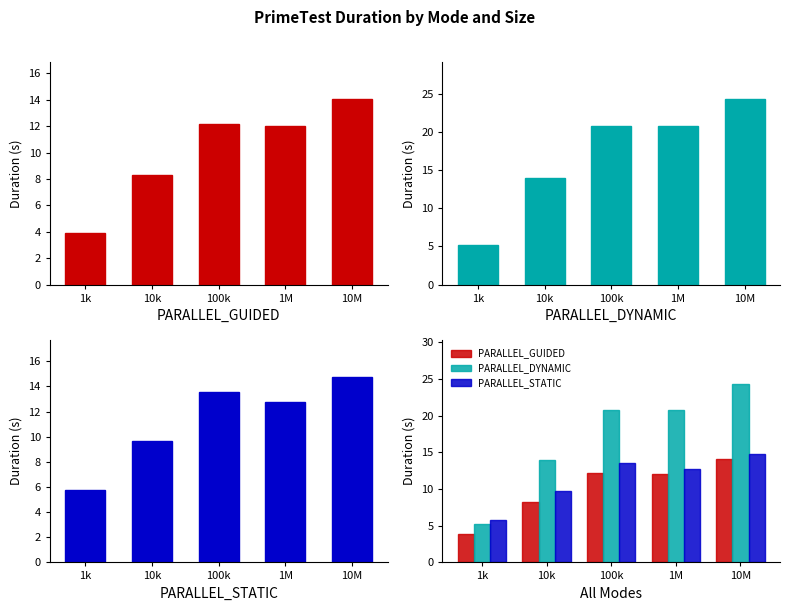

What value does the PARALLEL_DYNAMIC series have at 1k?

5.2